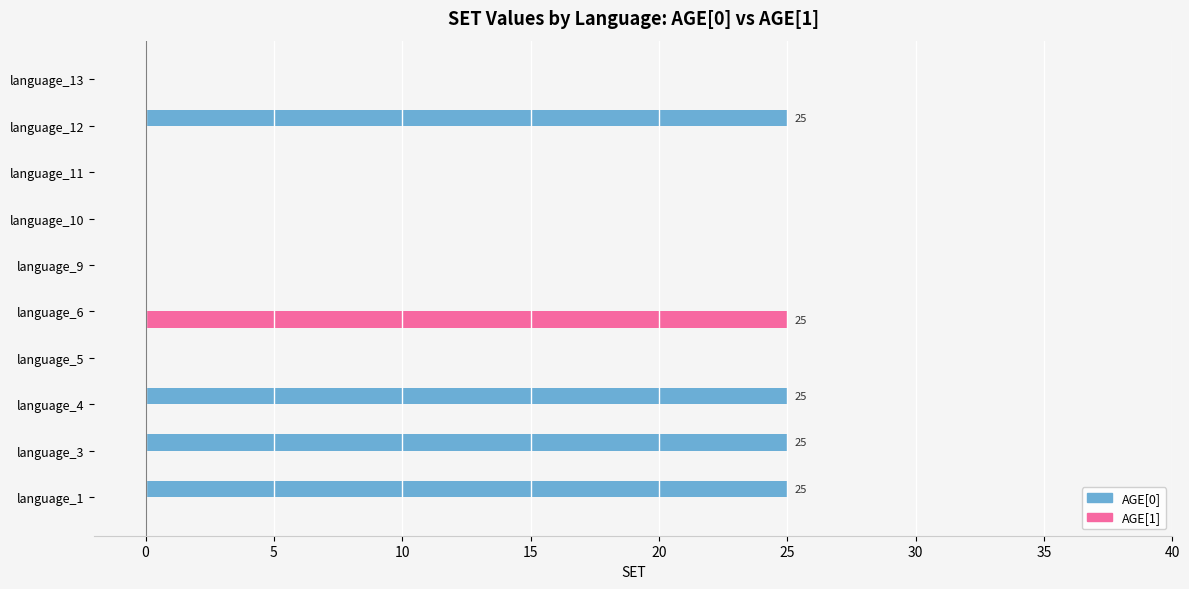

Which series has the largest total across all categories?

AGE[0]